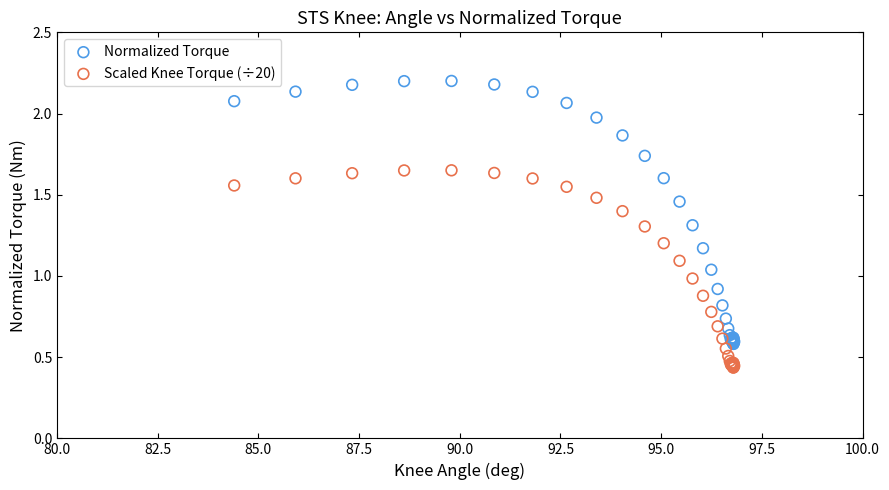

Which series has the widest spread of Y values?

Normalized Torque